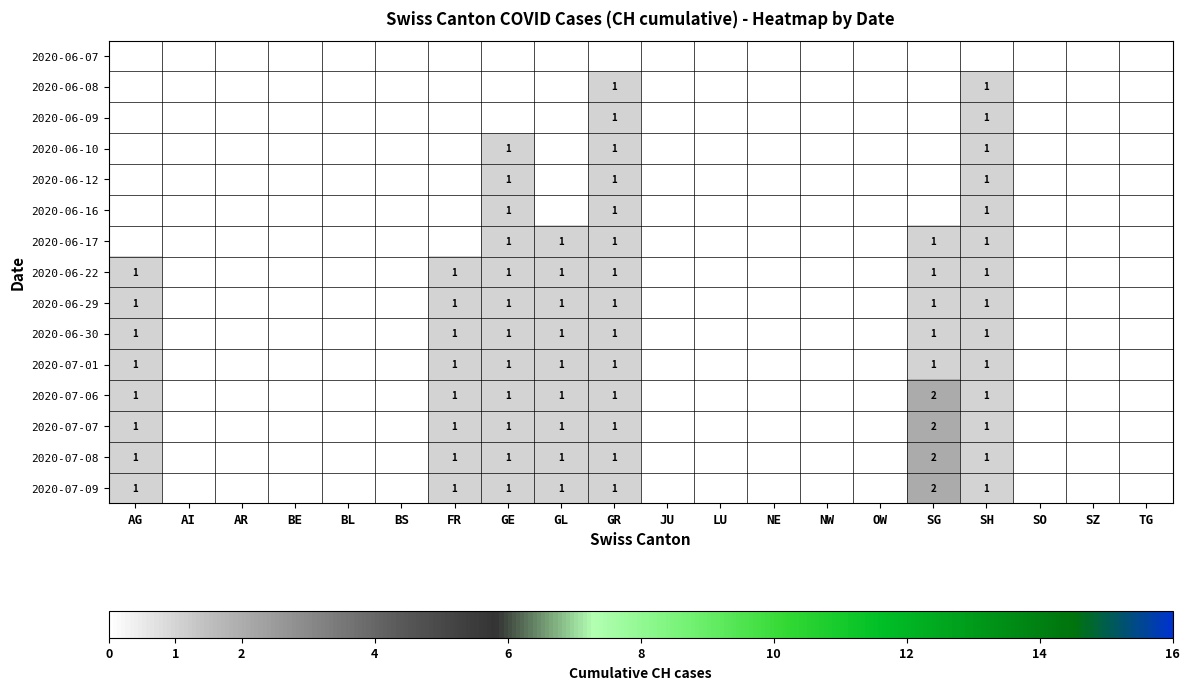

True or false: 2020-06-30 has a value of 1 at AG.

True